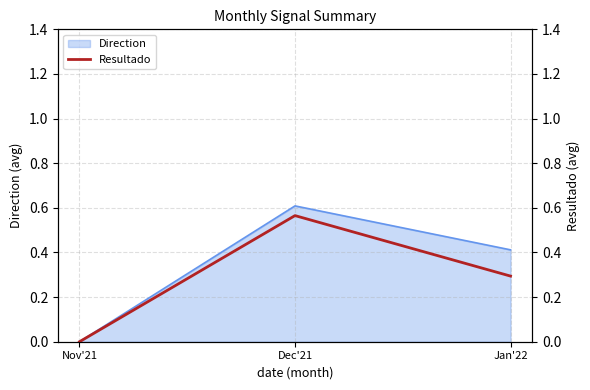

What is the label of the 2nd point from the left?

Dec'21